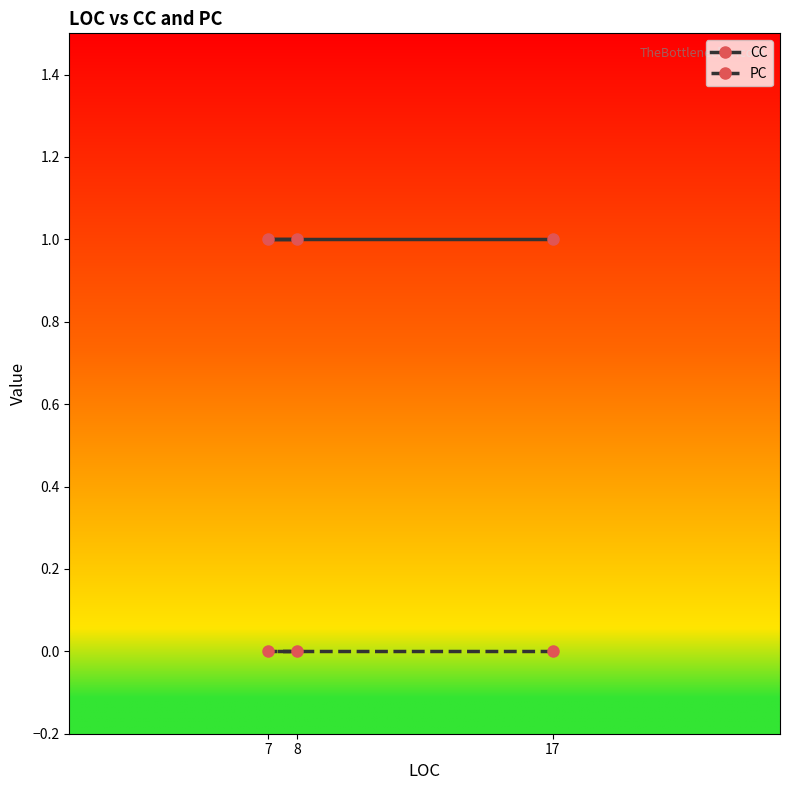

Between 17 and 7, which is larger?

17